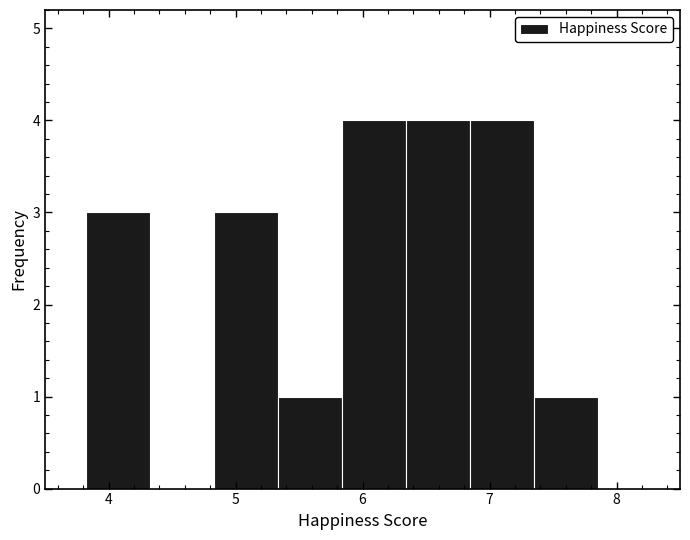

How tall is the bar that spans 6.8 to 7.4 on the x-axis? Neither the bar edges nor the heights are printed on the chart, so give them approximately, as read against the axes.

4